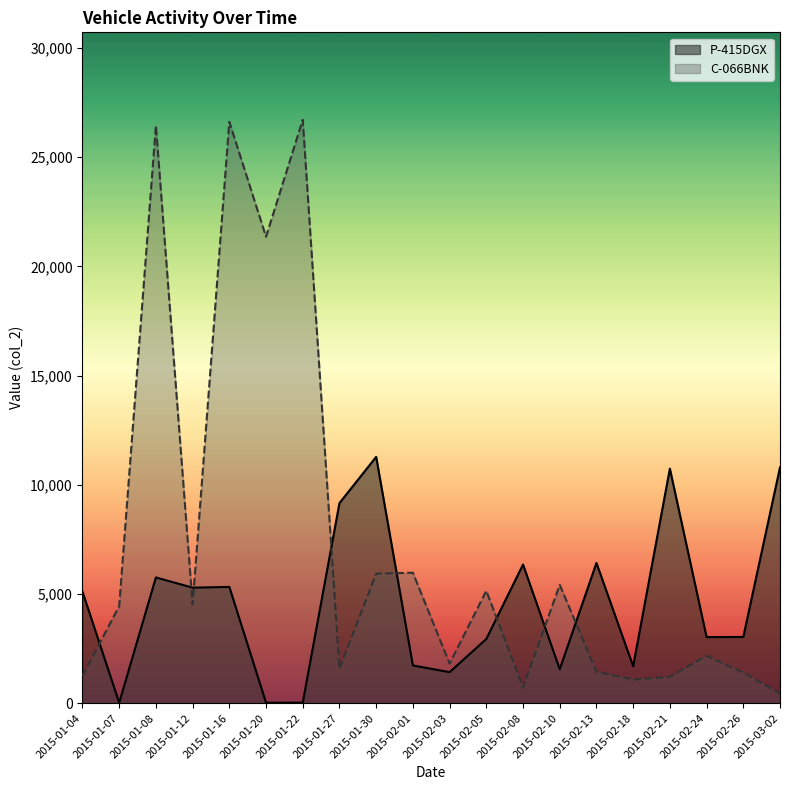

Reading right to left, what are all the values shown in this chart?

P-415DGX: 10800	3031	3026	10739	1690	6422	1554	6349	2939	1421	1727	11279	9162	25	23	5323	5290	5757	16	5106
C-066BNK: 448	1399	2168	1205	1083	1440	5418	719	5146	1811	5974	5932	1582	26711	21358	26622	4524	26450	4443	1245